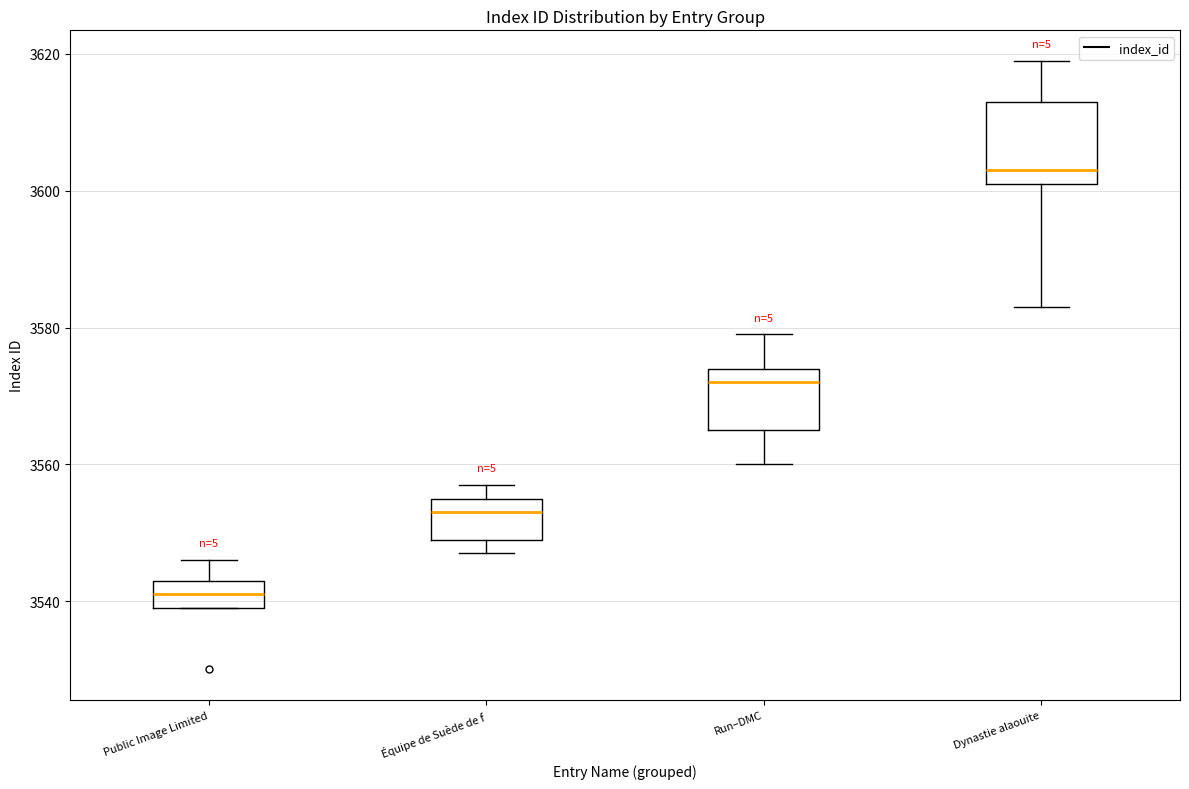

Reading left to right, read every box against the y-axis: the position of its median line, the range the box covers, and the ends of its whiskers. The values are not printed on the chart, so give them approximately, as read against the axis.

Public Image Limited: median 3542, box 3540 to 3544, whiskers 3540 to 3546
Équipe de Suède de f: median 3554, box 3550 to 3556, whiskers 3548 to 3558
Run–DMC: median 3572, box 3566 to 3574, whiskers 3560 to 3580
Dynastie alaouite: median 3604, box 3602 to 3614, whiskers 3584 to 3620